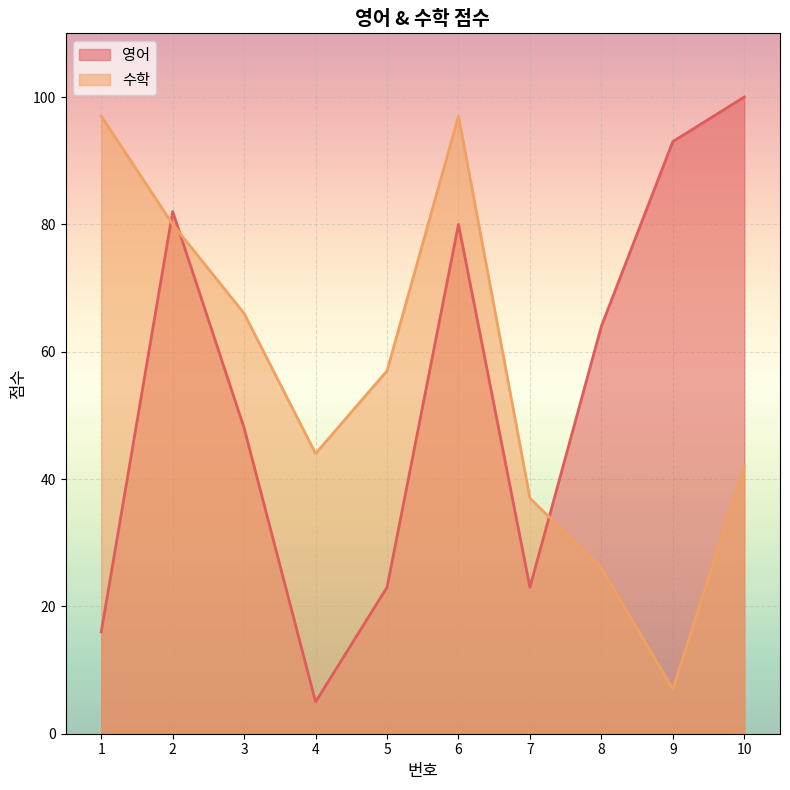

What is the maximum value shown in the chart?

100